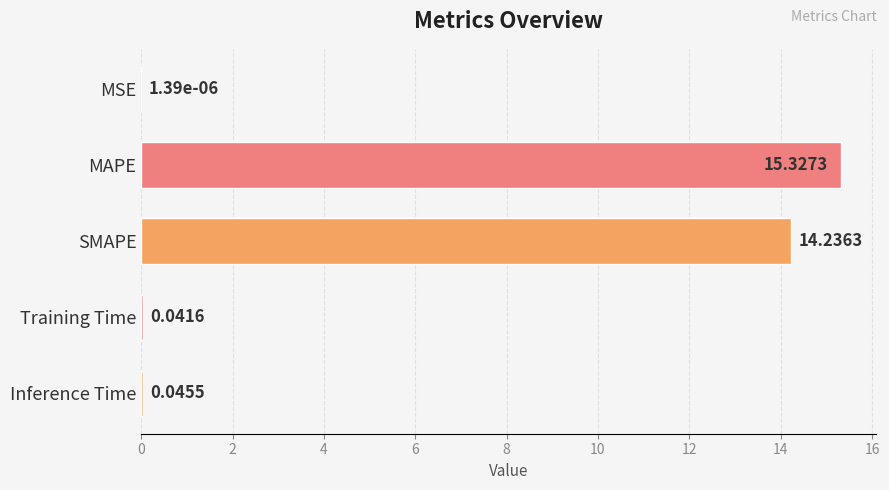

What is the change in value from MAPE to Inference Time?

-15.3